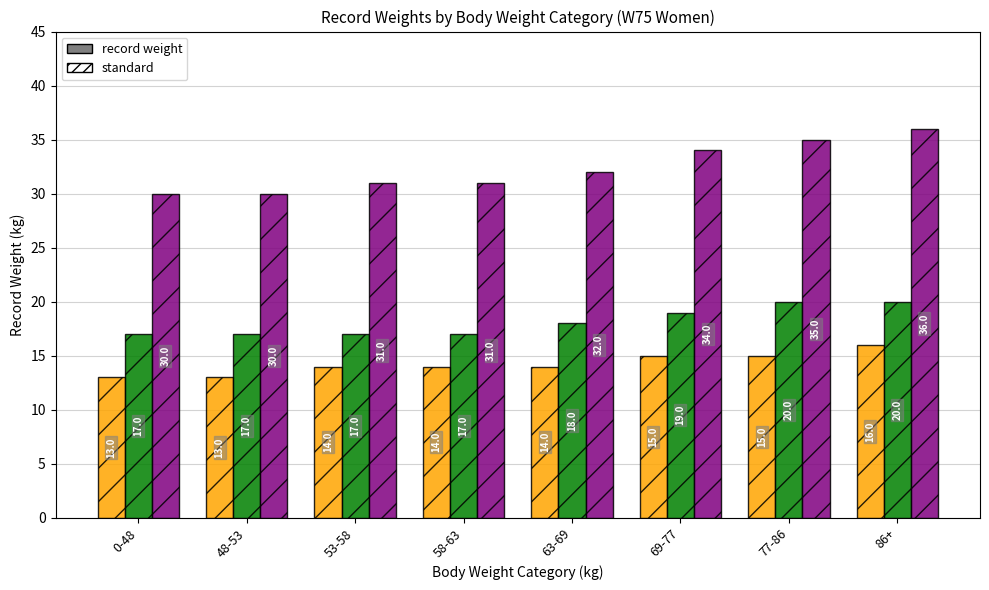

What is the spread (max minus min) of values at 58-63?

17